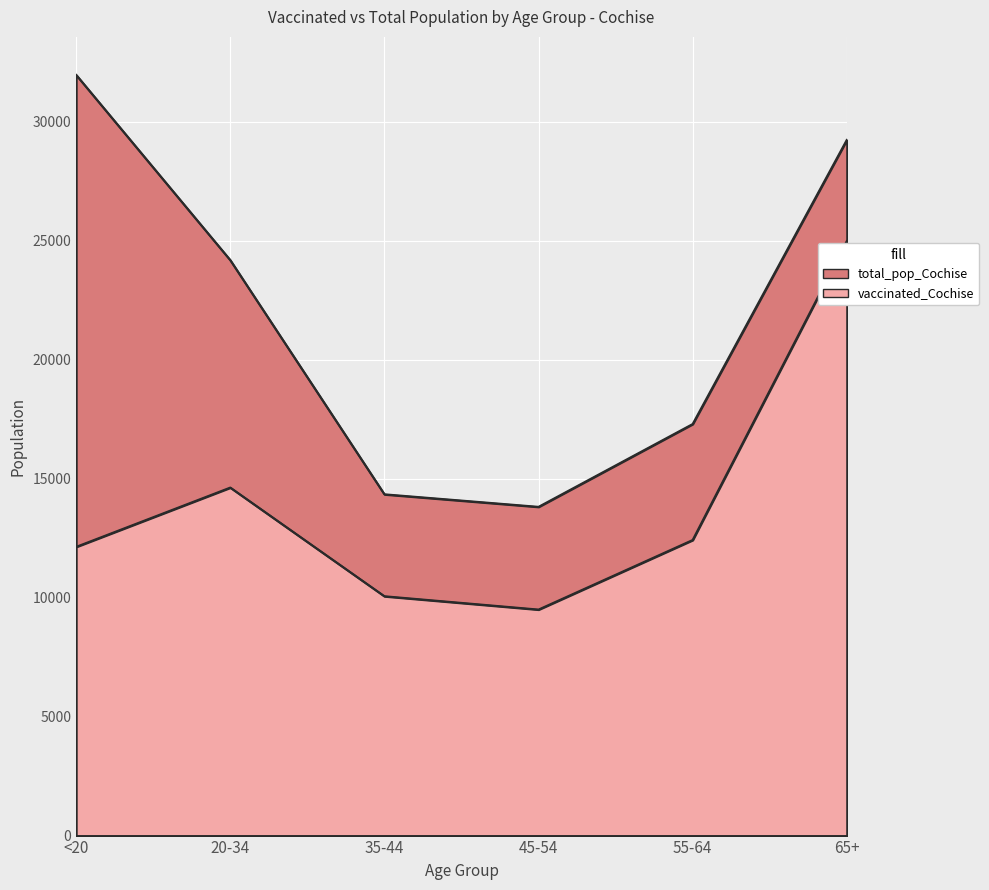

What is the sum of all total_pop_Cochise values?

130808